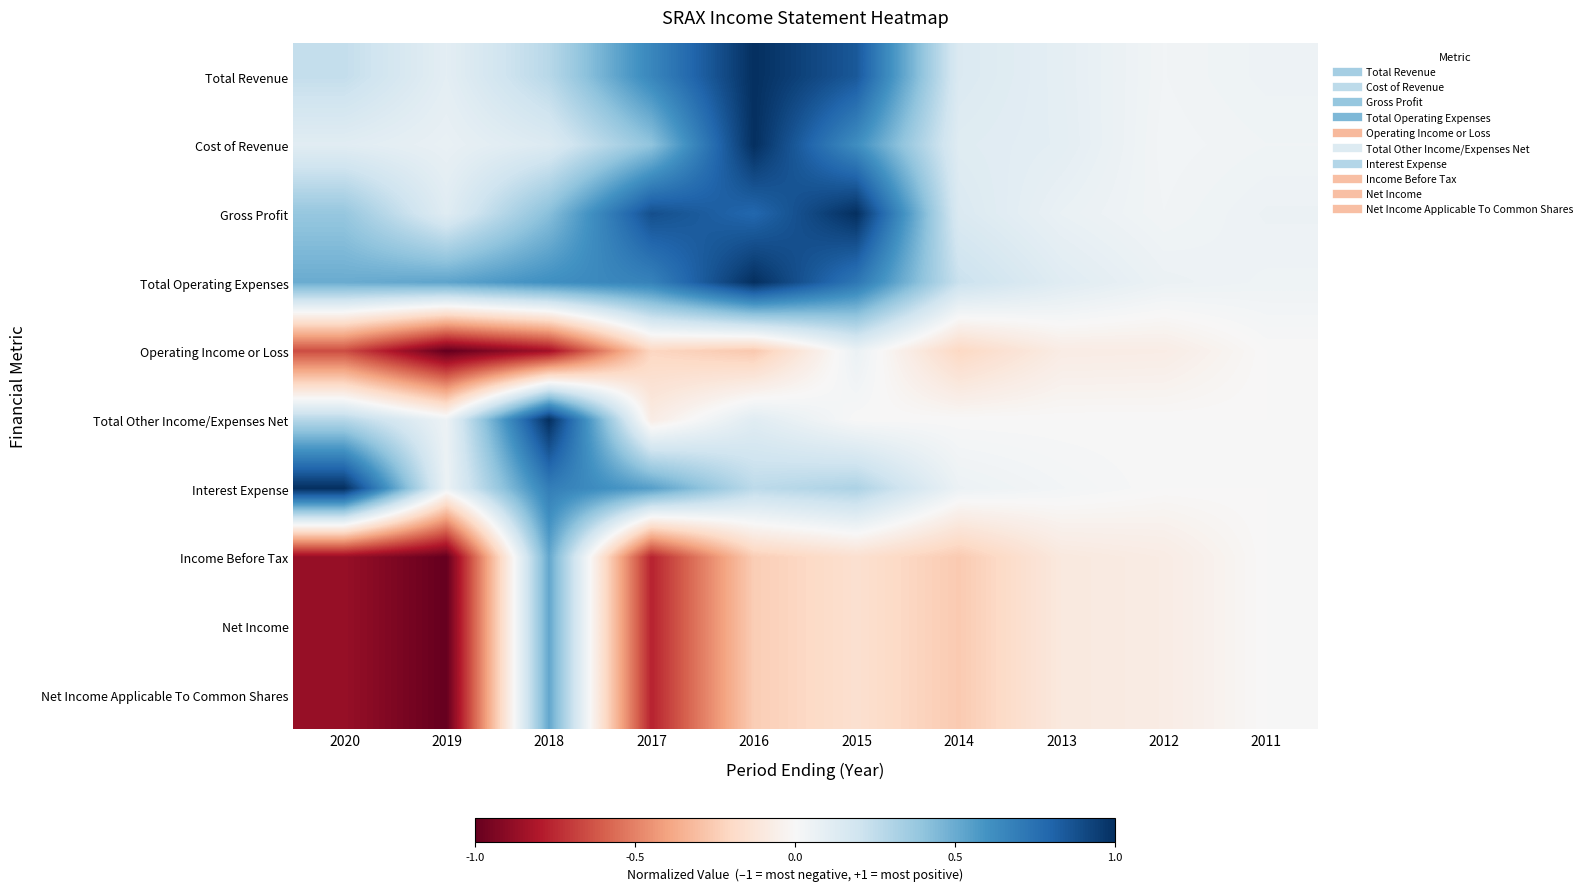

At how many categories does at least one series exceed 0?

10